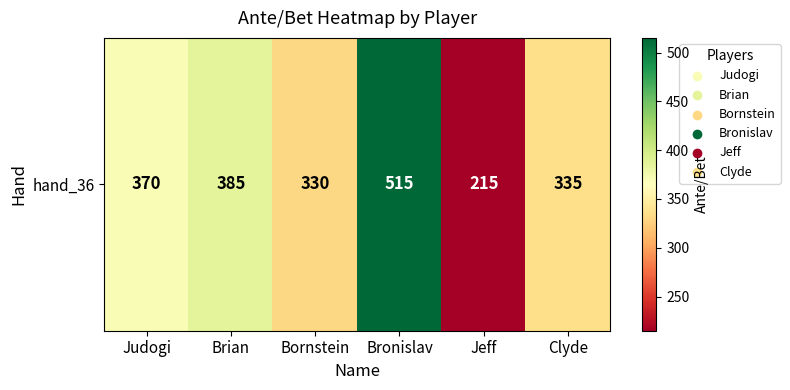

Which category has the lowest value across all series?

Jeff